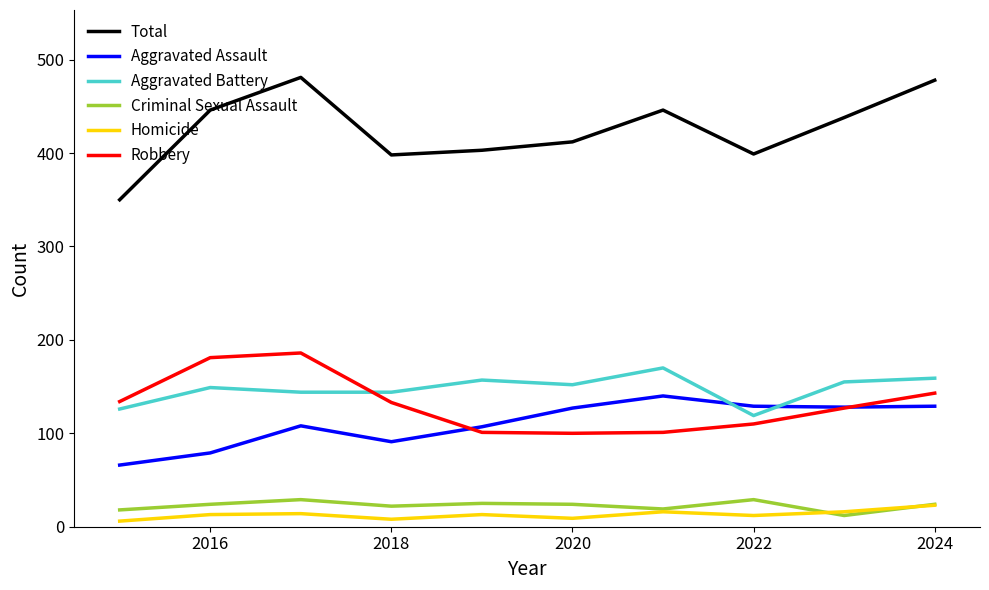

Rank the series by their maximum value, from highest to lowest.

Total, Robbery, Aggravated Battery, Aggravated Assault, Criminal Sexual Assault, Homicide